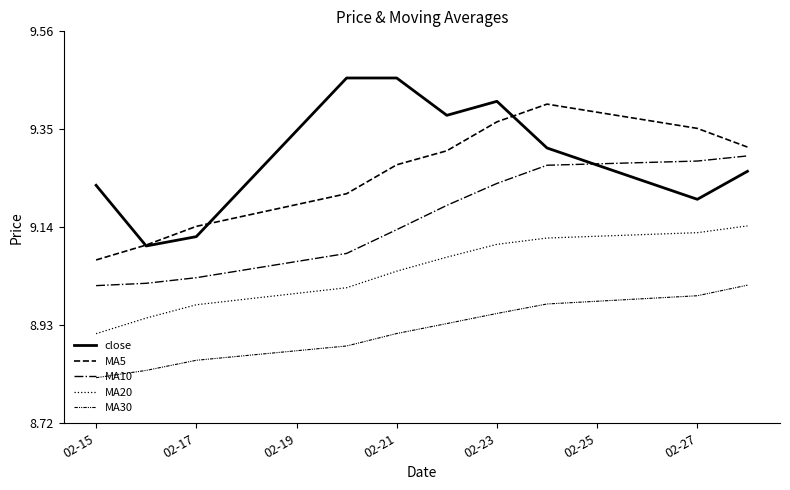

How many lines are shown in the chart?

5